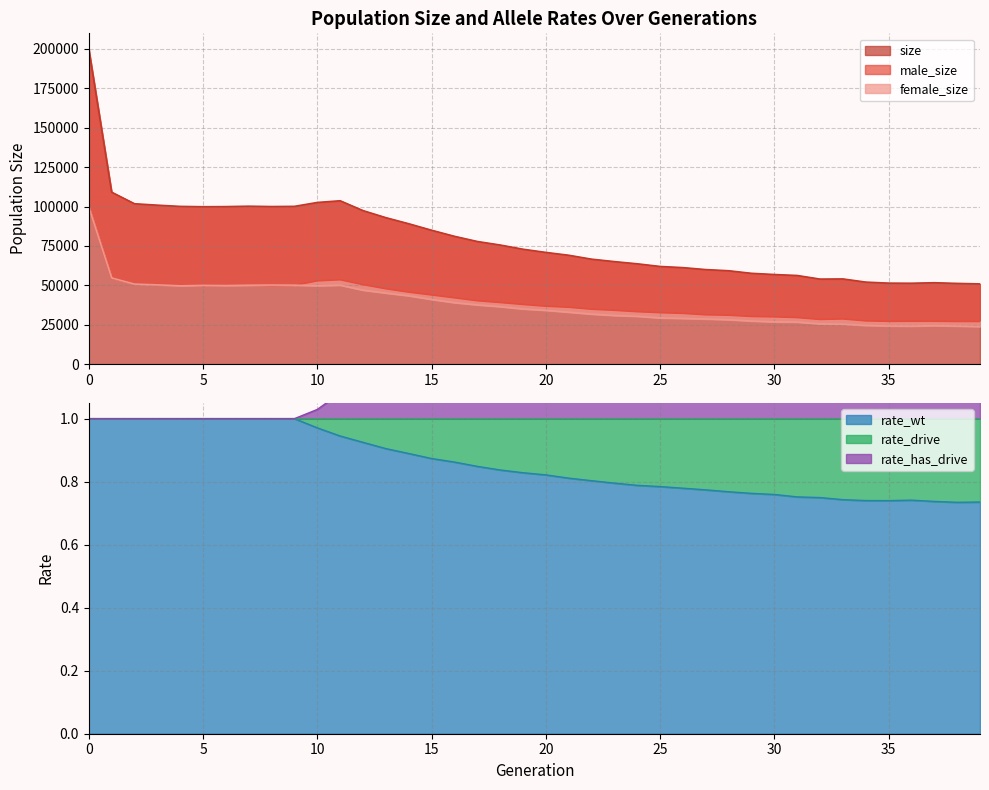

Is it true that rate_wt equals 0.6 at 10?

False